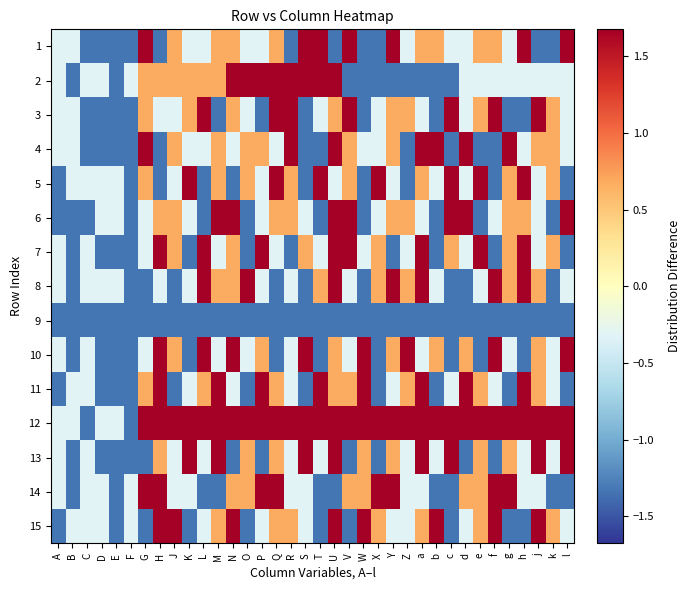

How many categories are shown in the chart?

36